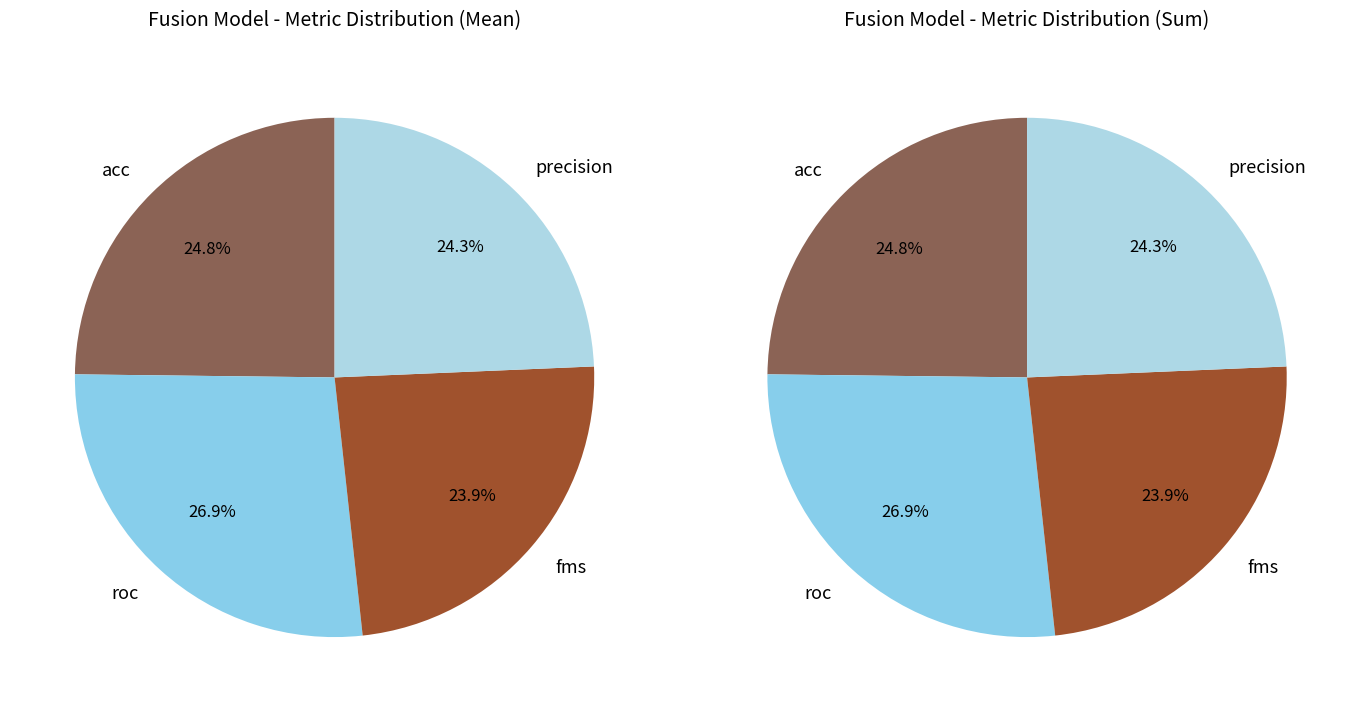

Is there any slice that represents more than half of the pie?

No